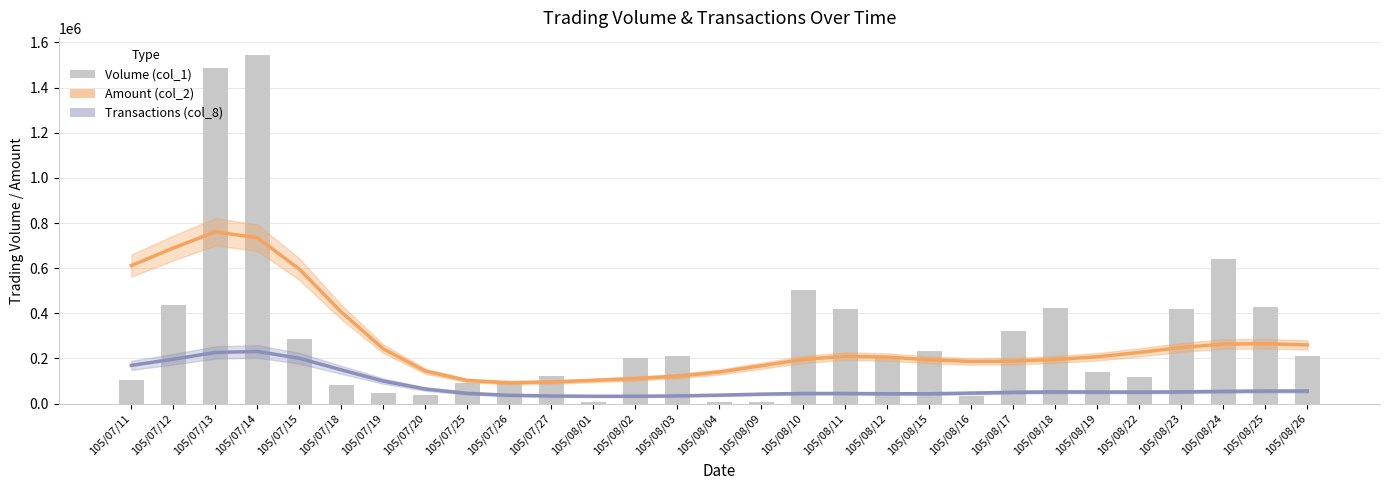

Reading left to right, extract all data points from this chart.

105/07/11=105000	105/07/12=435000	105/07/13=1488000	105/07/14=1543000	105/07/15=287000	105/07/18=81000	105/07/19=48000	105/07/20=40000	105/07/25=92000	105/07/26=100000	105/07/27=124000	105/08/01=7000	105/08/02=200000	105/08/03=210000	105/08/04=5000	105/08/09=5000	105/08/10=505000	105/08/11=420000	105/08/12=210000	105/08/15=235000	105/08/16=35000	105/08/17=323000	105/08/18=423000	105/08/19=140000	105/08/22=120000	105/08/23=420000	105/08/24=640000	105/08/25=430000	105/08/26=210000